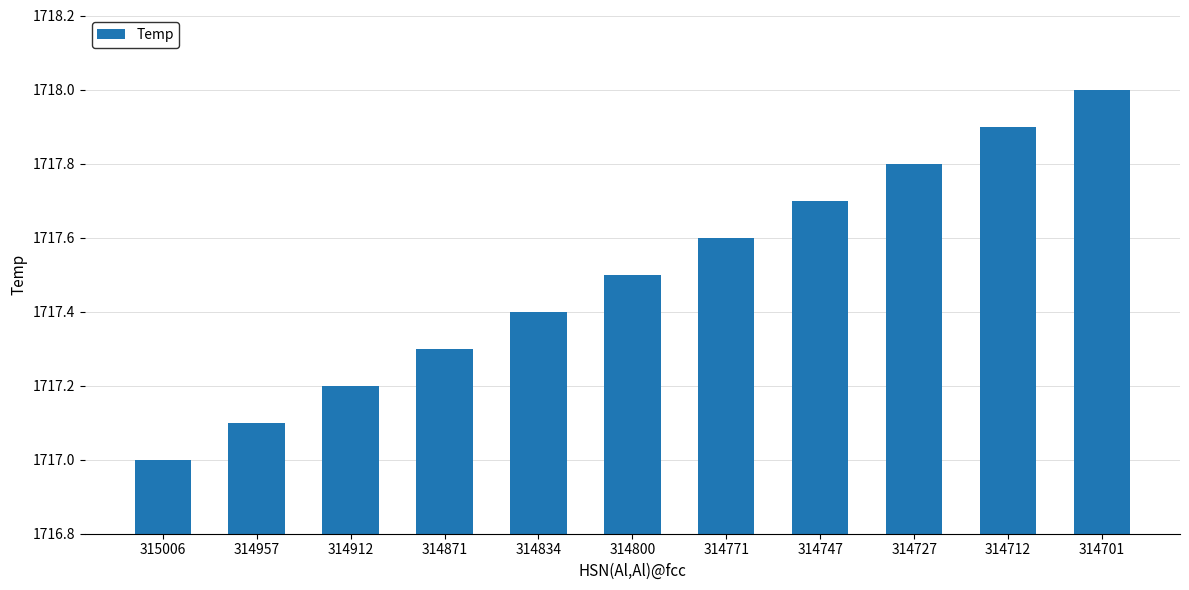

List the labels in order of value, largest first.

314701, 314712, 314727, 314747, 314771, 314800, 314834, 314871, 314912, 314957, 315006